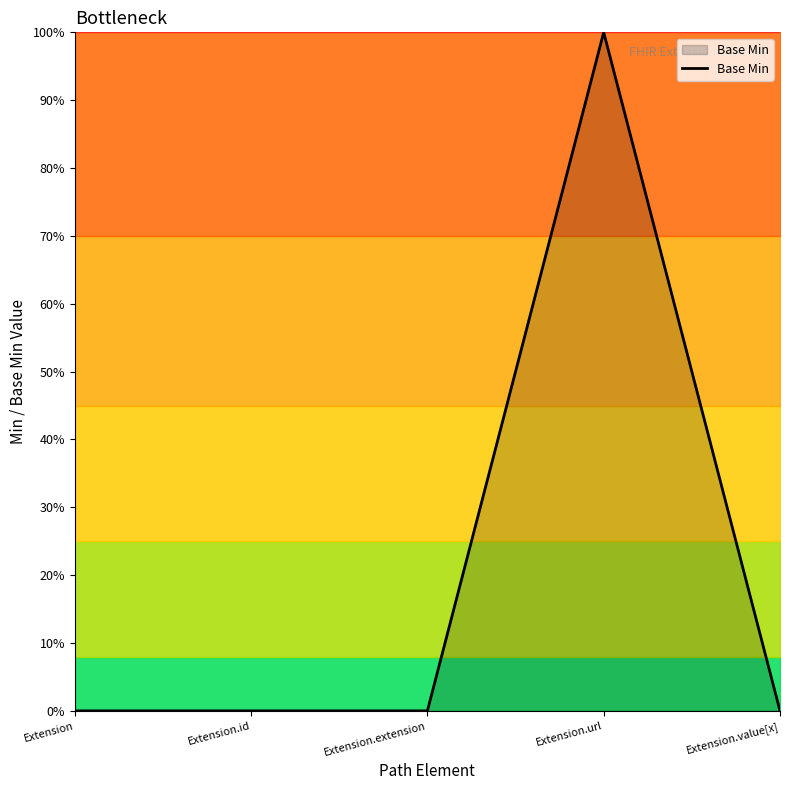

Is this an area chart (filled region under the line)?

Yes